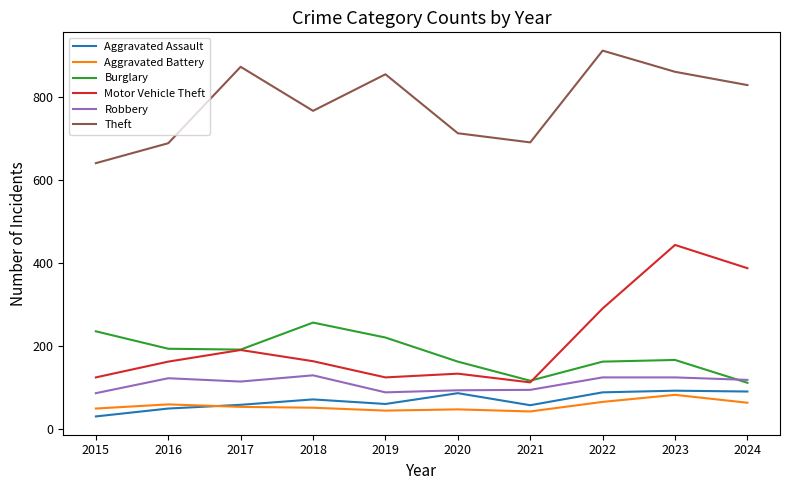

Is it true that Motor Vehicle Theft equals 164 at 2018?

True